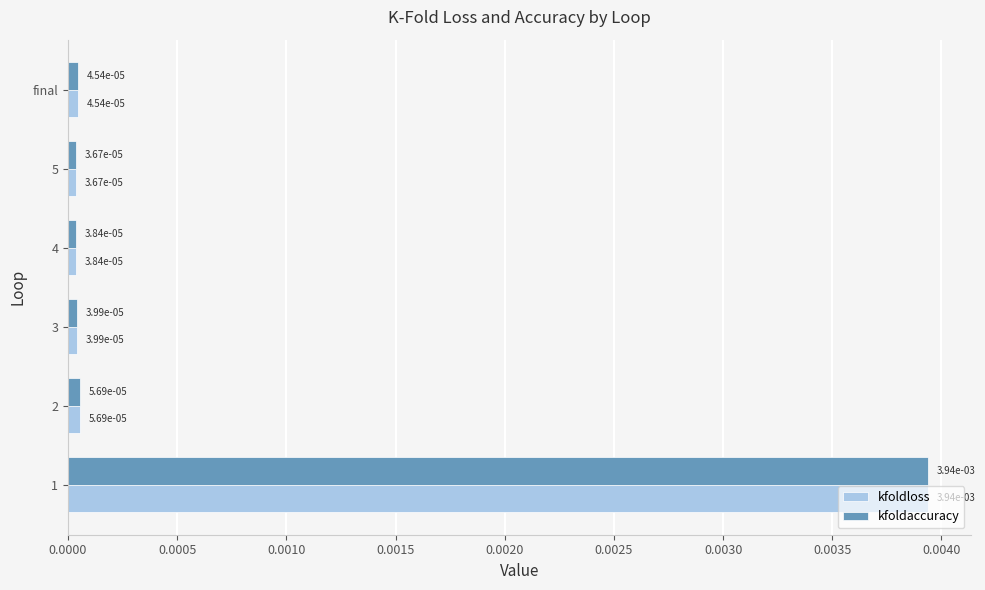

At how many categories does at least one series exceed 0?

6